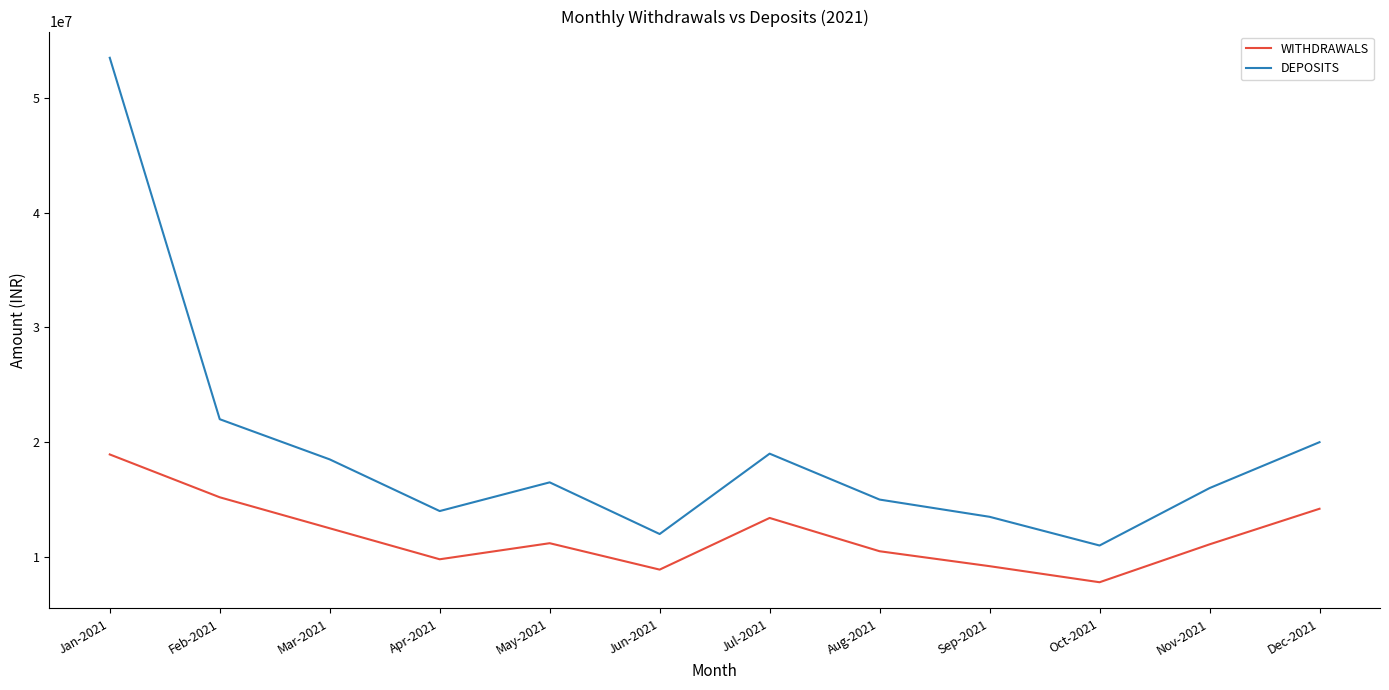

True or false: WITHDRAWALS and DEPOSITS intersect in this chart.

False